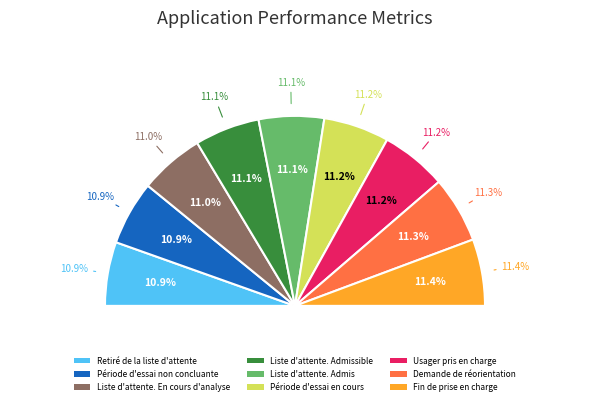

To the nearest percent, what portion does Demande de réorientation represent?

11%